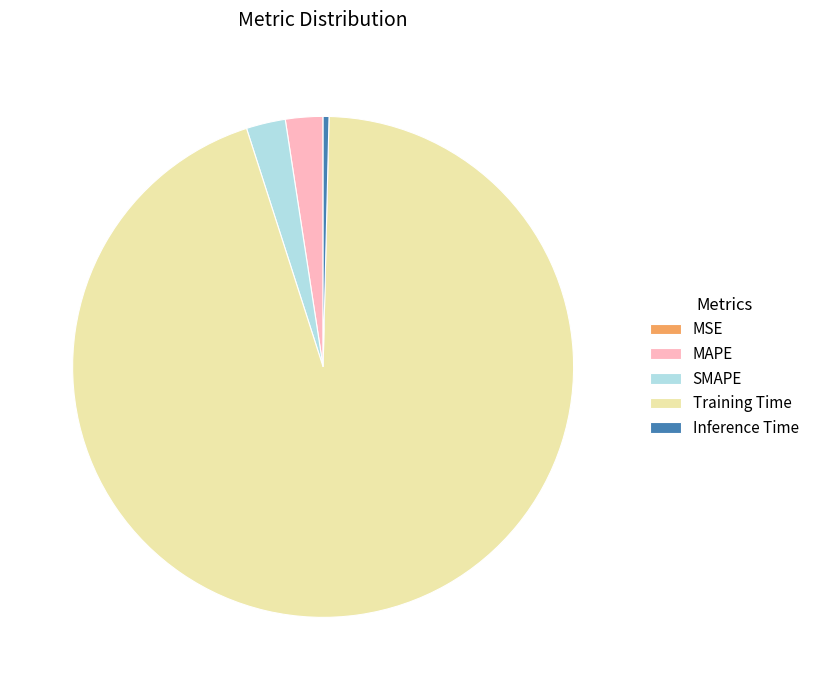

What is the largest slice in the pie chart?

Training Time